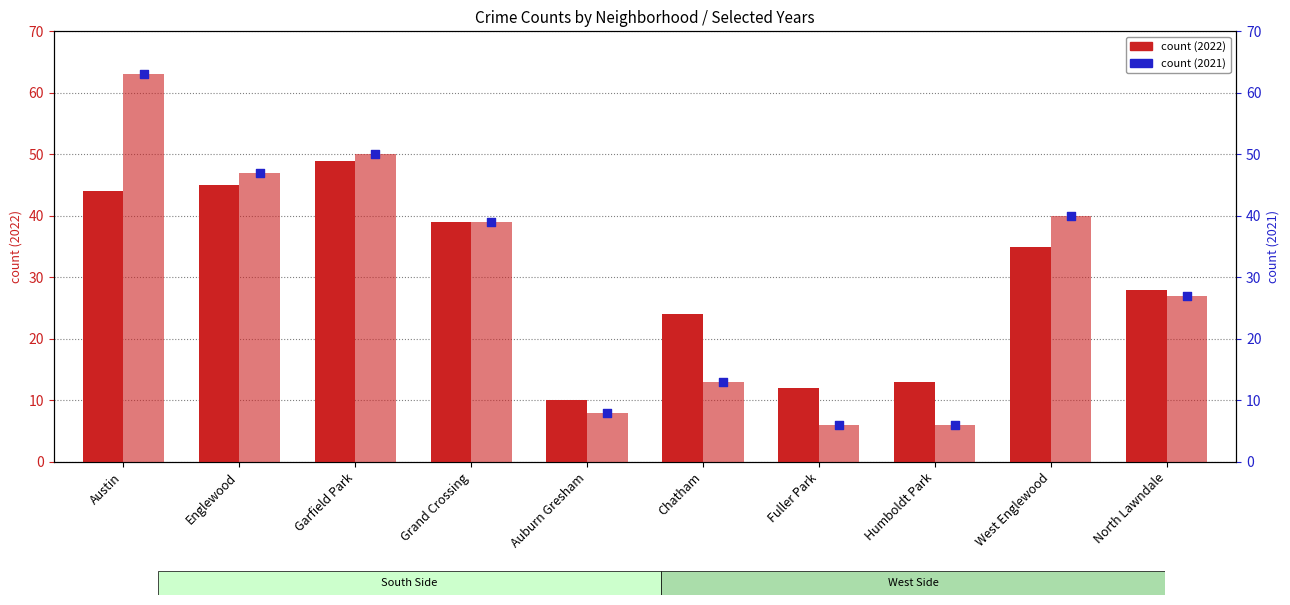

Approximately how many times larger is the value at Garfield Park compared to Fuller Park?

8.3